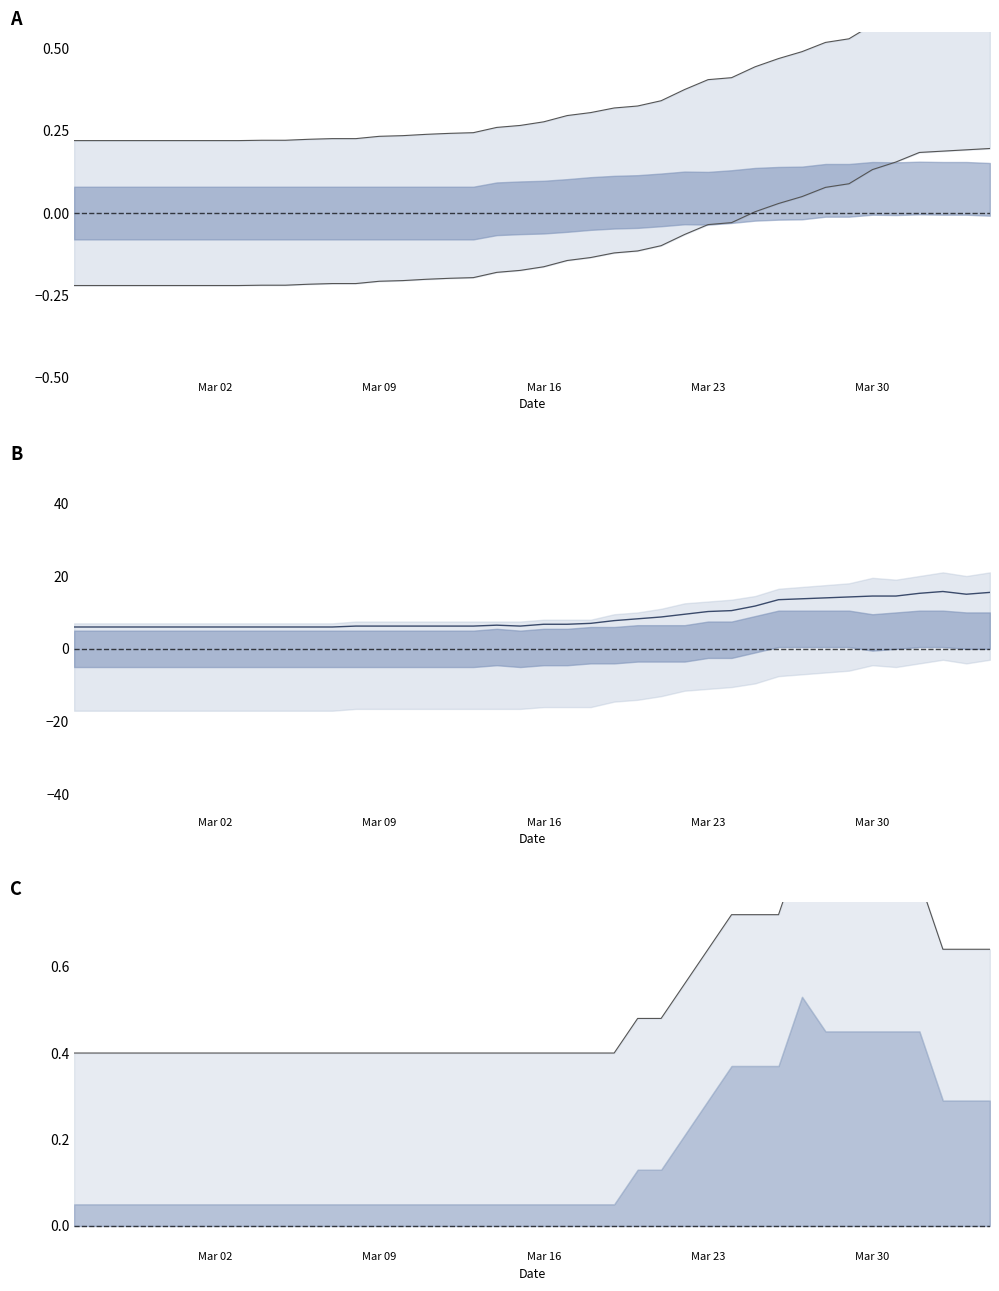

In GR, how many points are higher than both neighbors (excluding endpoints)?

2